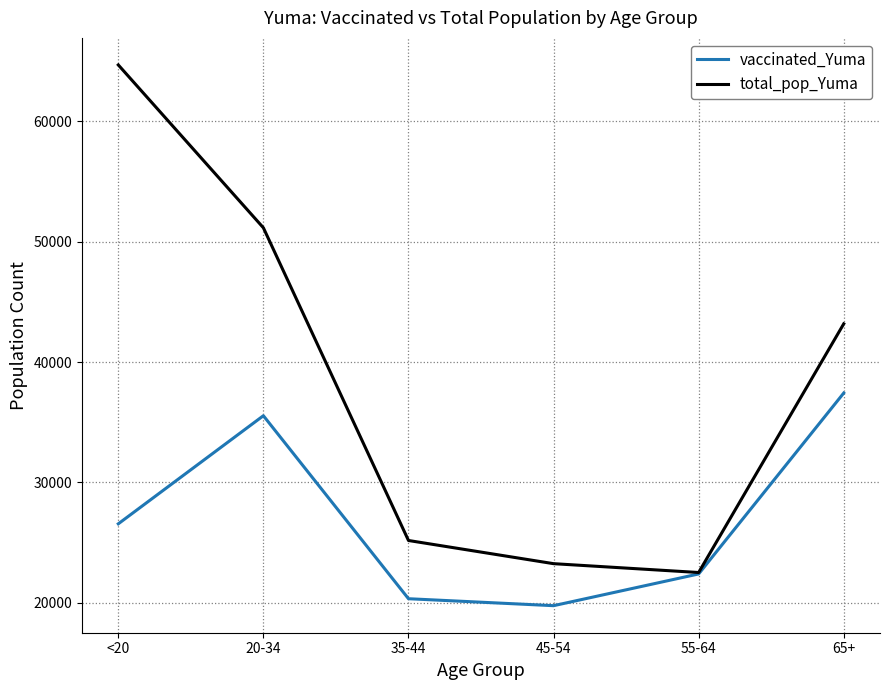

What value does the vaccinated_Yuma series have at <20, to the nearest 10?

26570